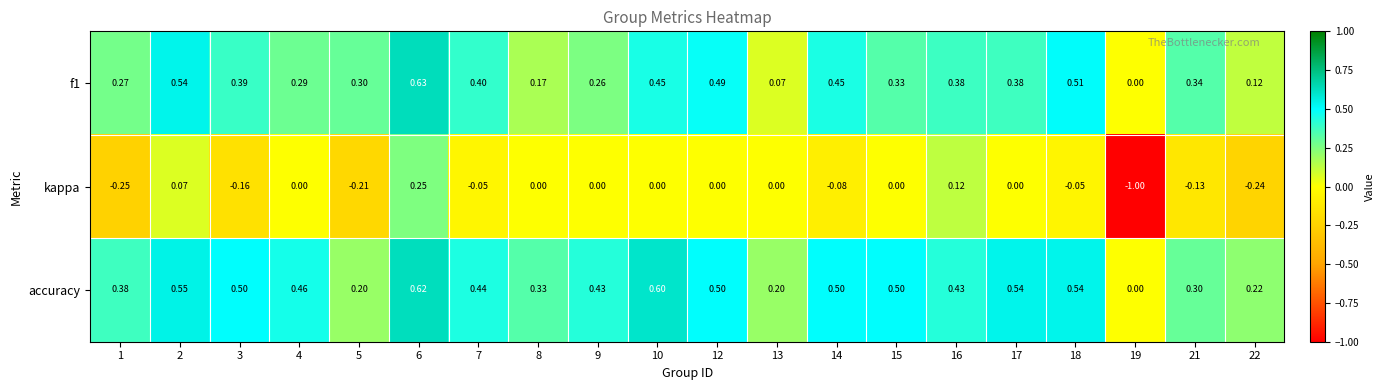

Between 2 and 14, which series saw the biggest shift?

kappa